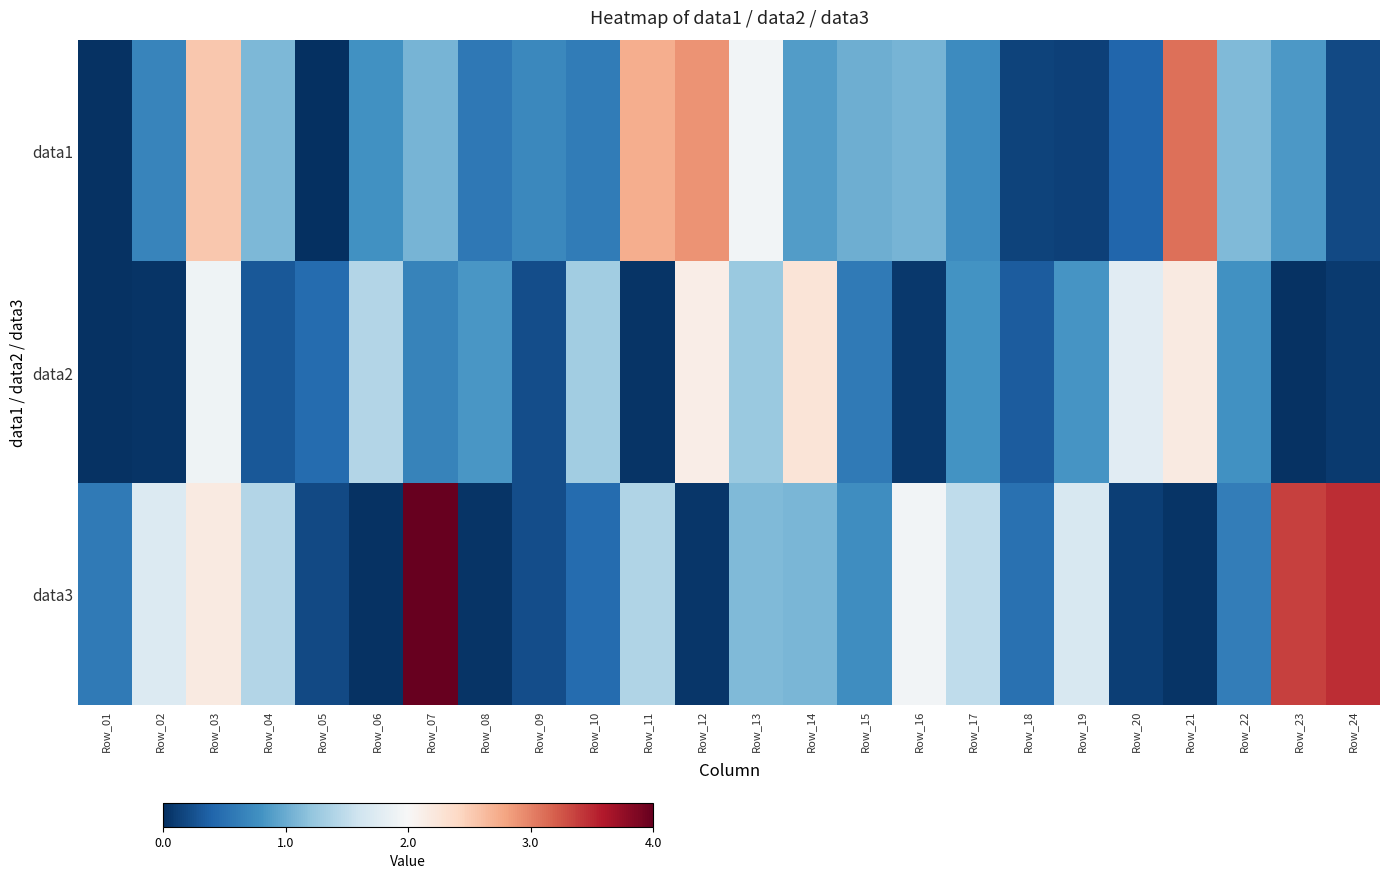

Between Row_23 and Row_02, which is larger?

Row_23